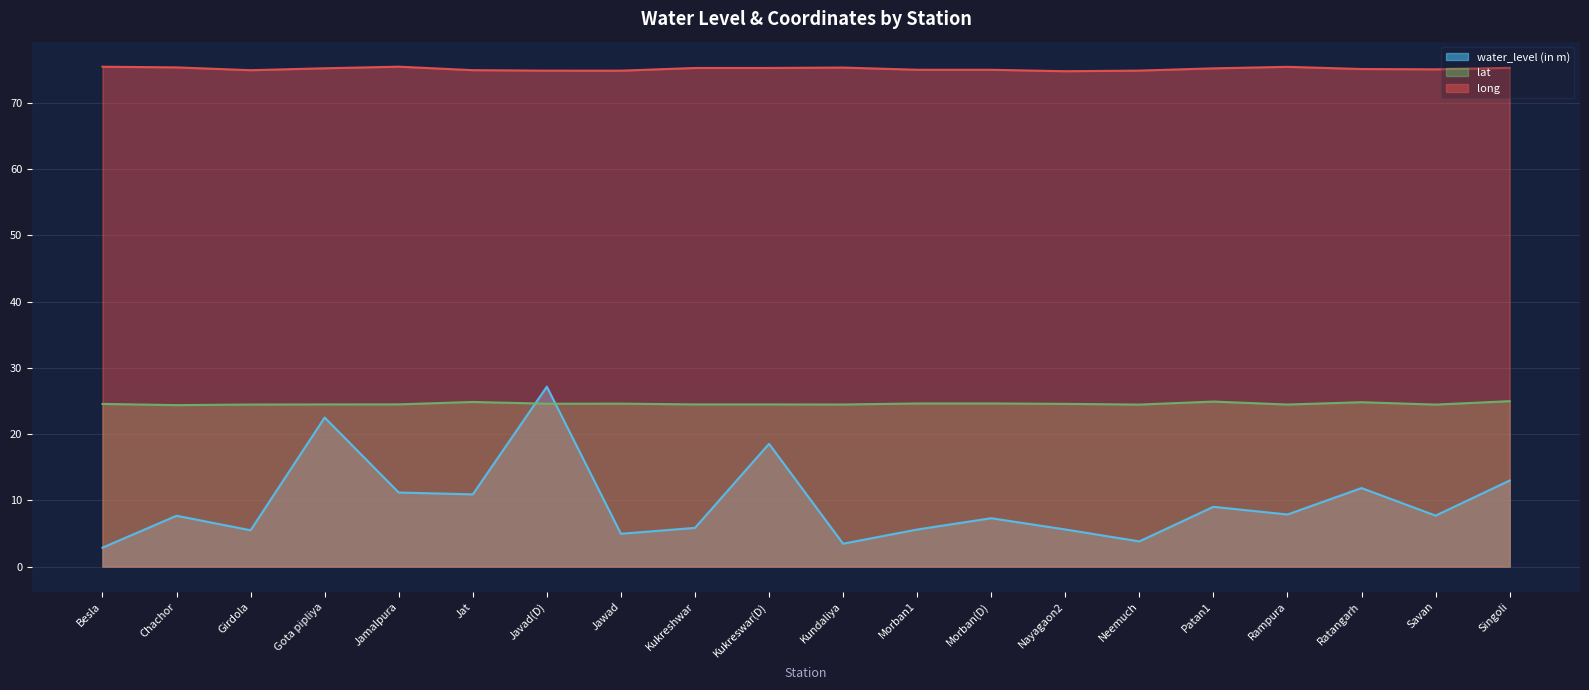

How many categories are shown in the chart?

20